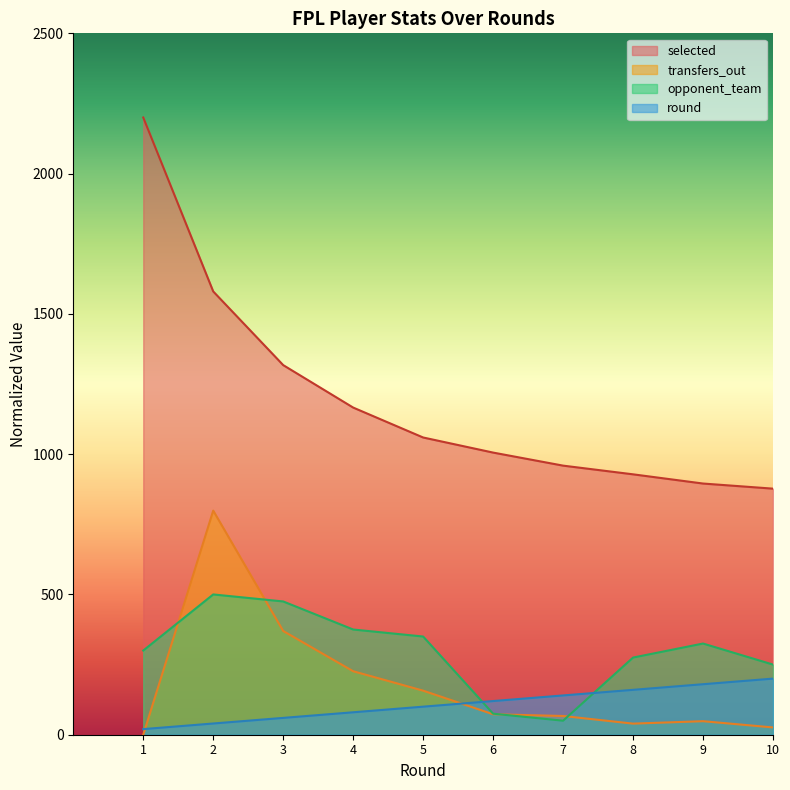

Which category has the lowest value across all series?

1